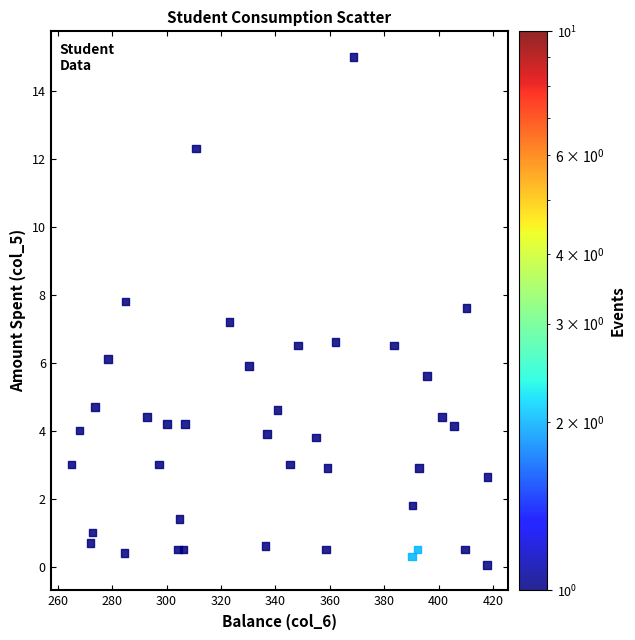

What Y value in the scatter plot is closest to 7?

7.2